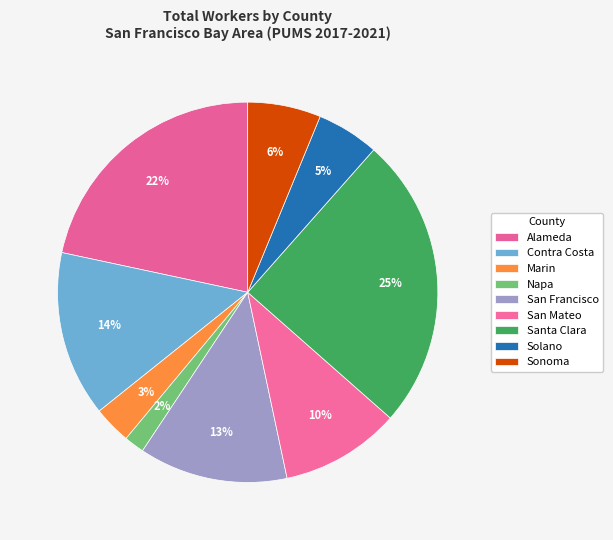

To the nearest percent, what is the difference between the Solano and Santa Clara slice percentages?

20%